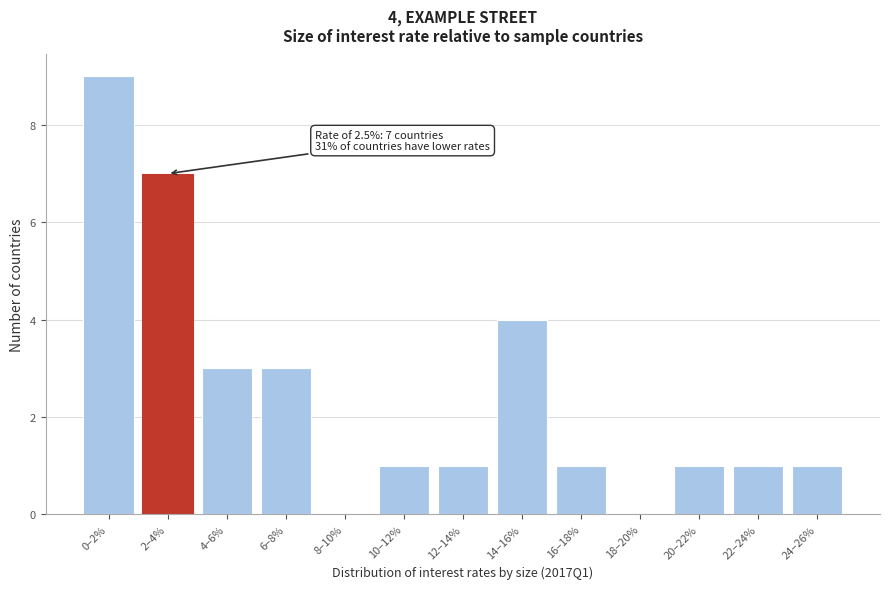

Reading right to left, extract all data points from this chart.

24–26%=1	22–24%=1	20–22%=1	18–20%=0	16–18%=1	14–16%=4	12–14%=1	10–12%=1	8–10%=0	6–8%=3	4–6%=3	2–4%=7	0–2%=9